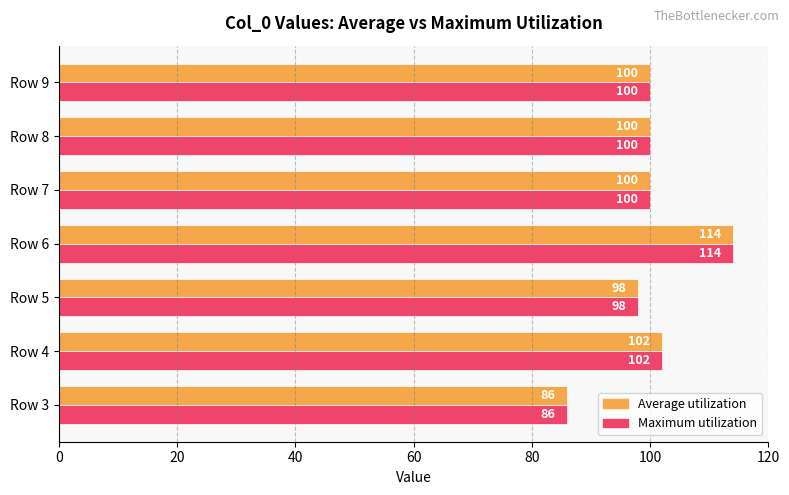

Is it true that Maximum utilization equals 114 at Row 6?

True